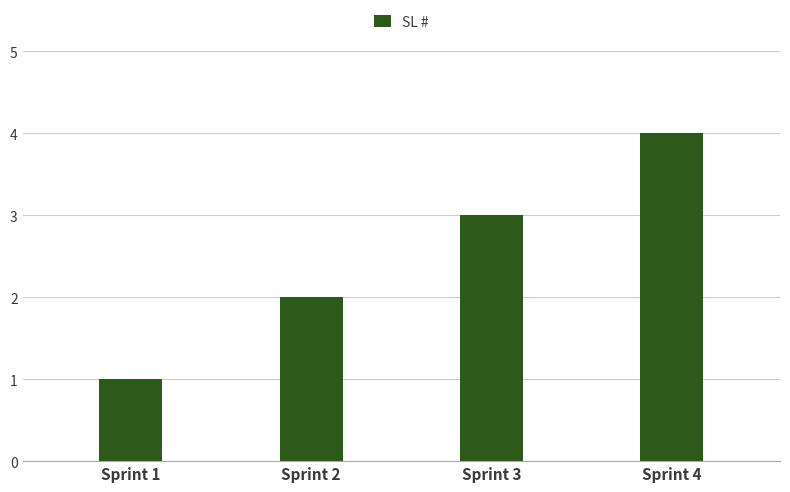

Which label corresponds to the largest value in the chart?

Sprint 4